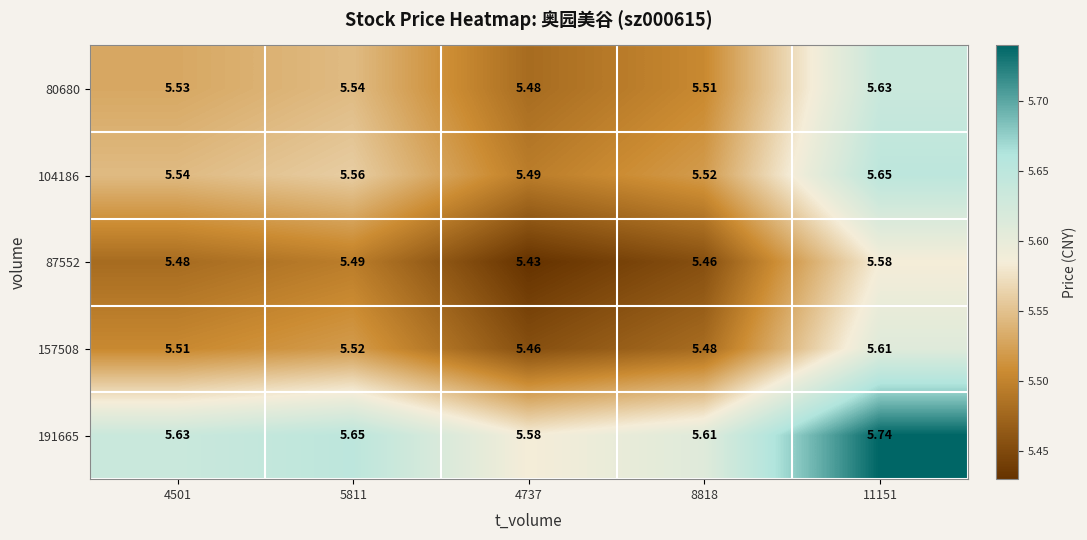

Is the value of 87552 at 4737 greater than the value of 191665 at 4501?

No